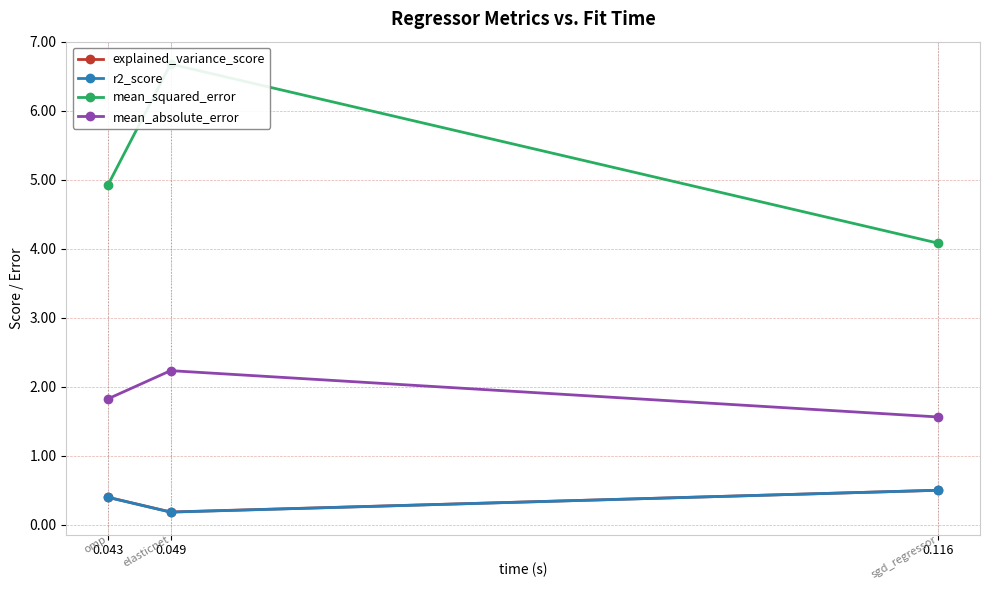

How many lines are shown in the chart?

4